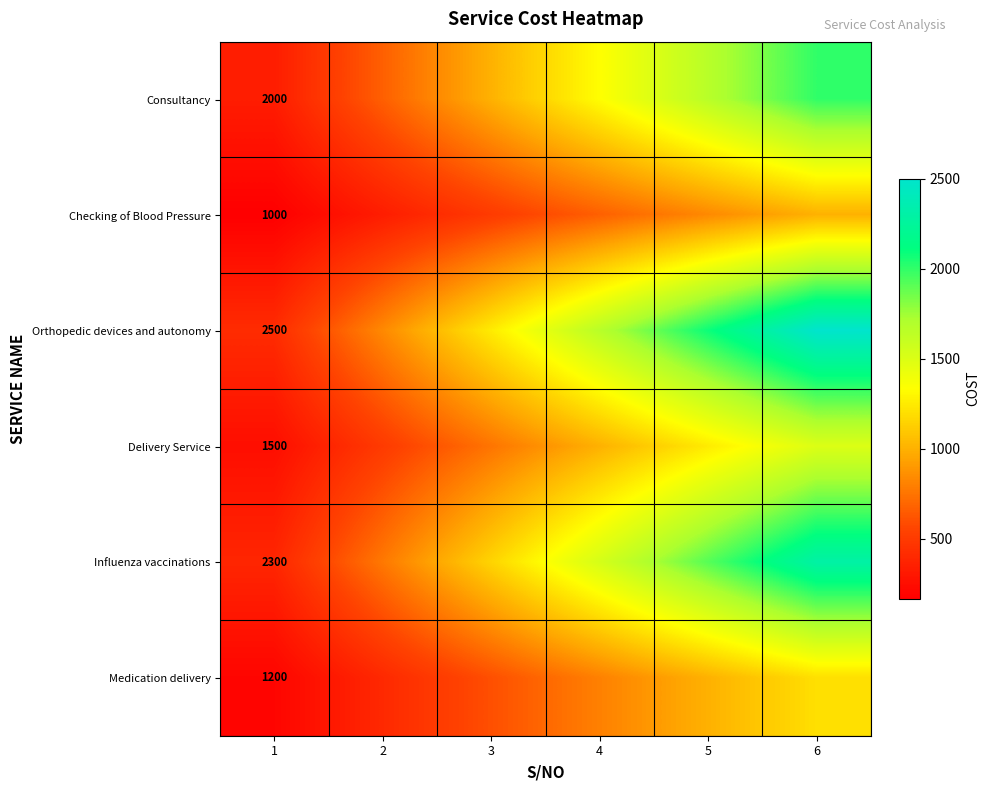

Rank the series at 1 from lowest to highest value.

Checking of Blood Pressure, Medication delivery, Delivery Service, Consultancy, Influenza vaccinations, Orthopedic devices and autonomy